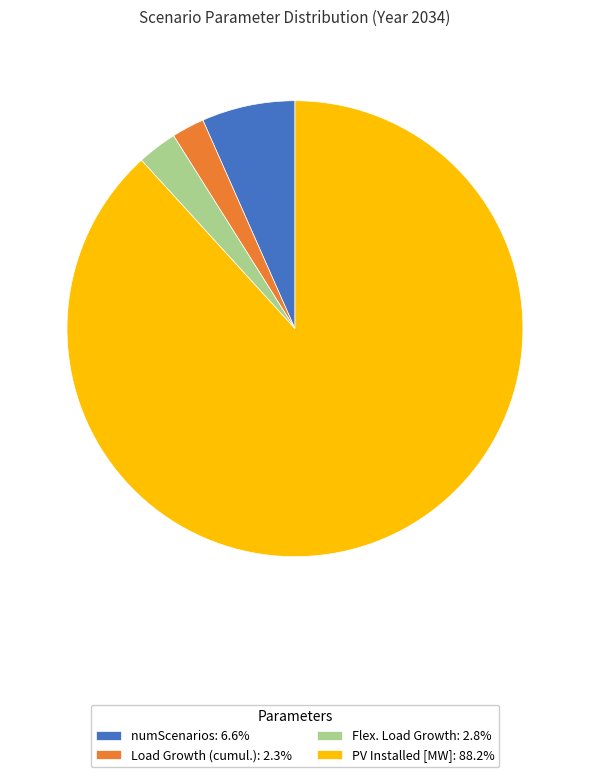

Does PV Installed [MW]: 88.2% represent more than half of the total?

Yes